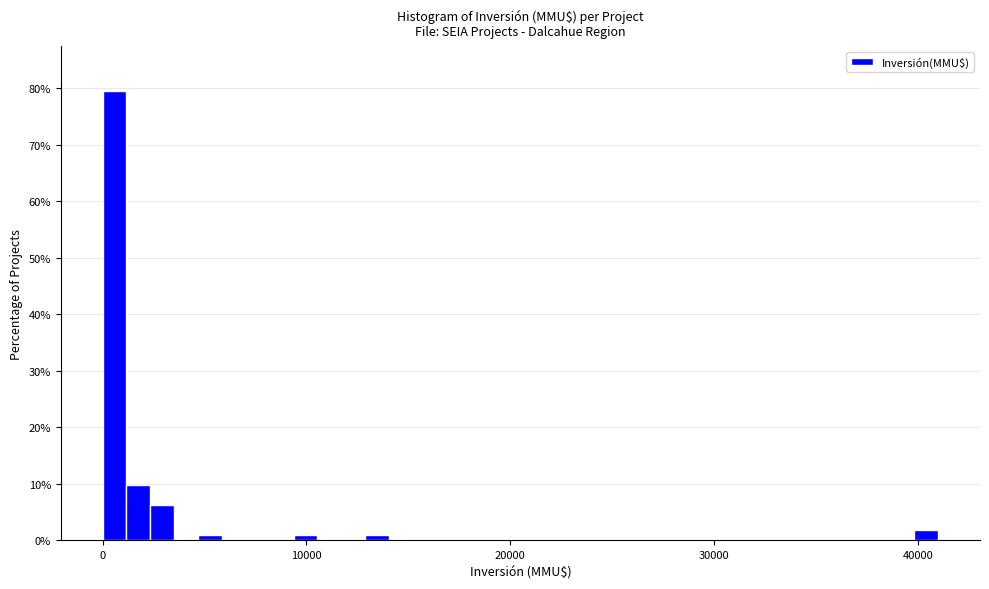

Read against the x-axis, roughly where is the centre of the tallest bar?

1000